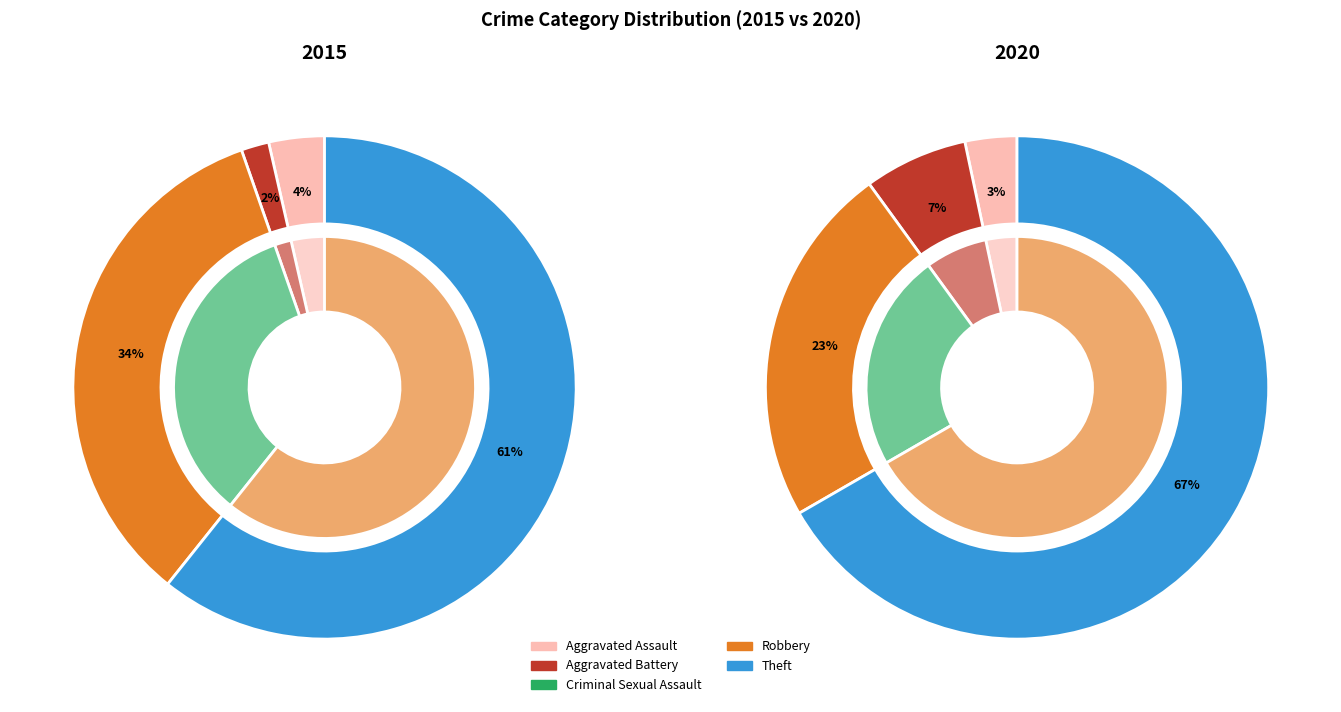

True or false: Aggravated Battery accounts for 21% of the total.

False